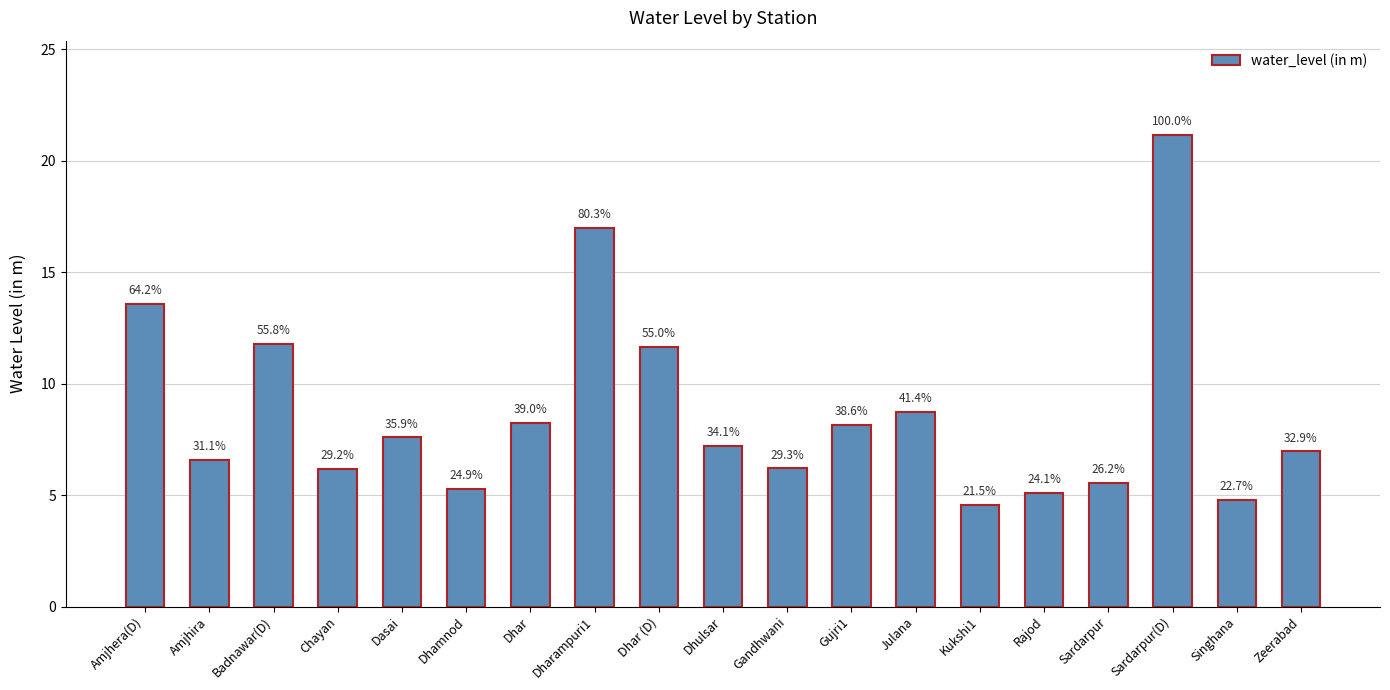

What is the ratio of the value at Dasai to the value at Amjhira?

1.2